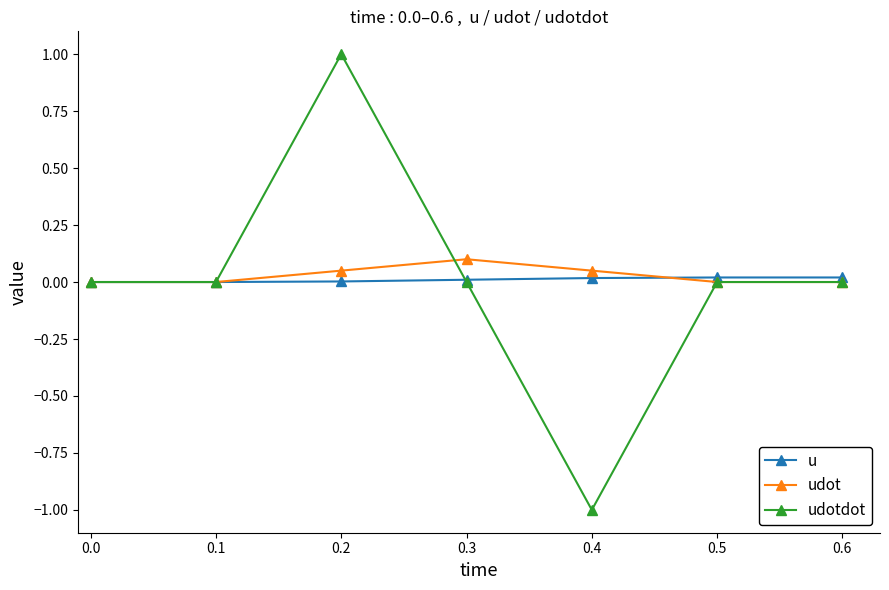

Count the number of categories in the chart.

7